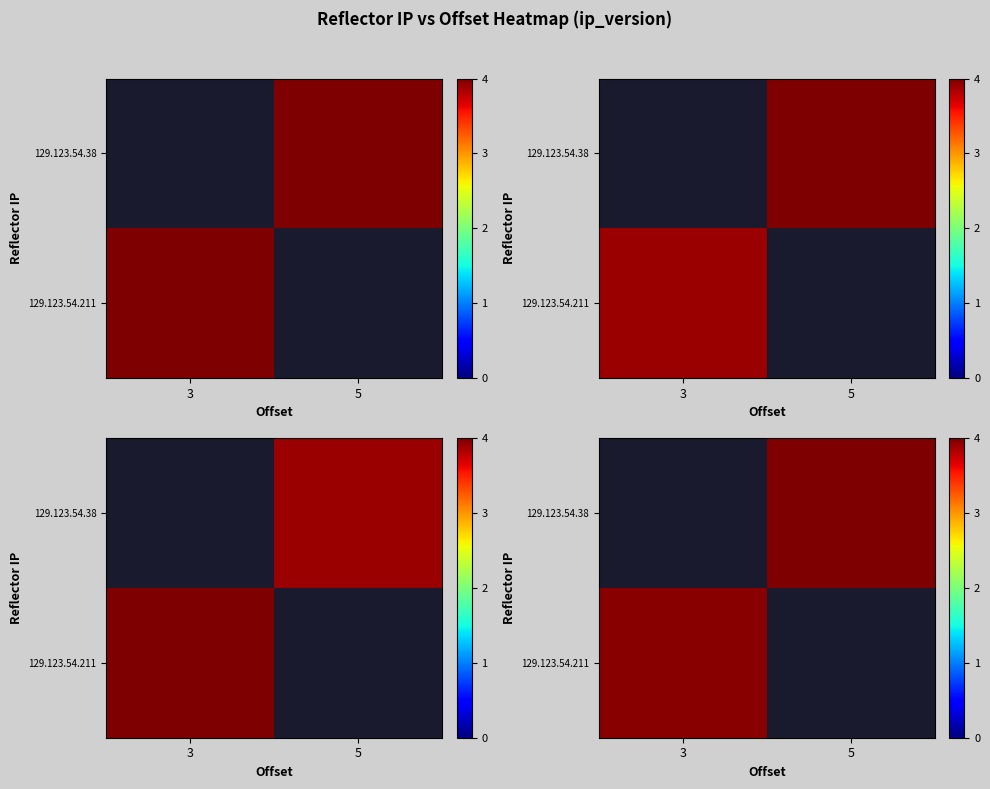

What is the approximate value of row_0 at 5?

4.0